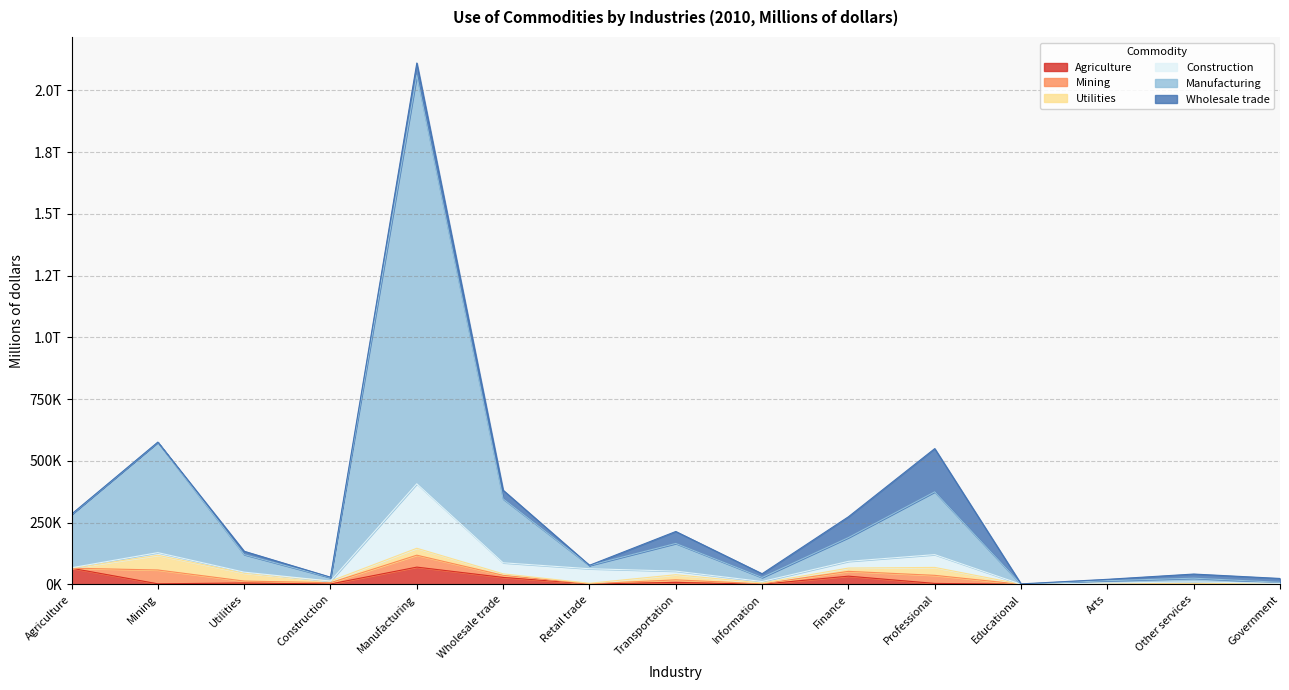

Where is the first local minimum for Utilities?

Construction